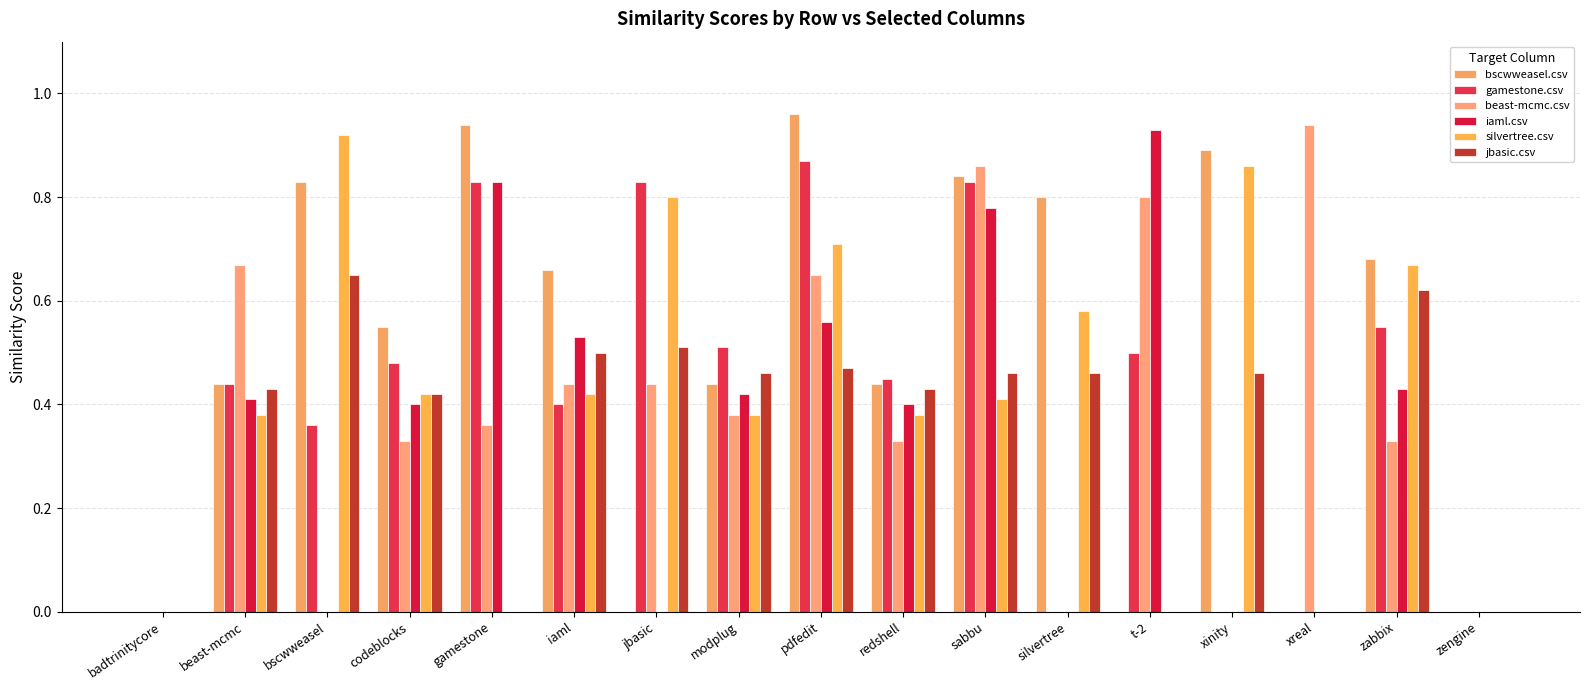

Which series has the largest range (max minus min)?

bscwweasel.csv